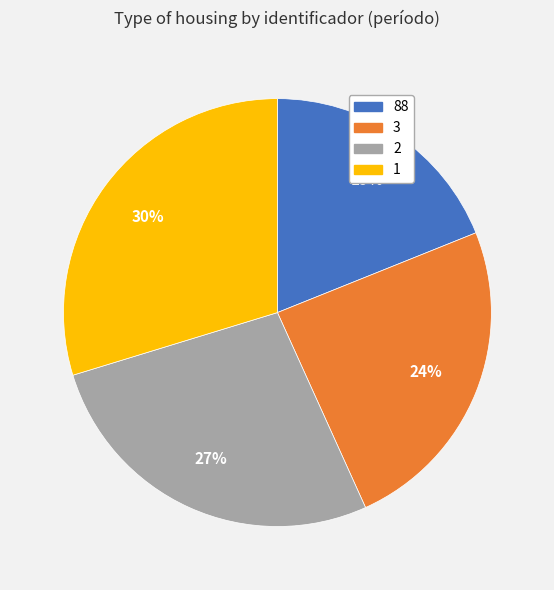

What is the smallest slice in the pie chart?

88